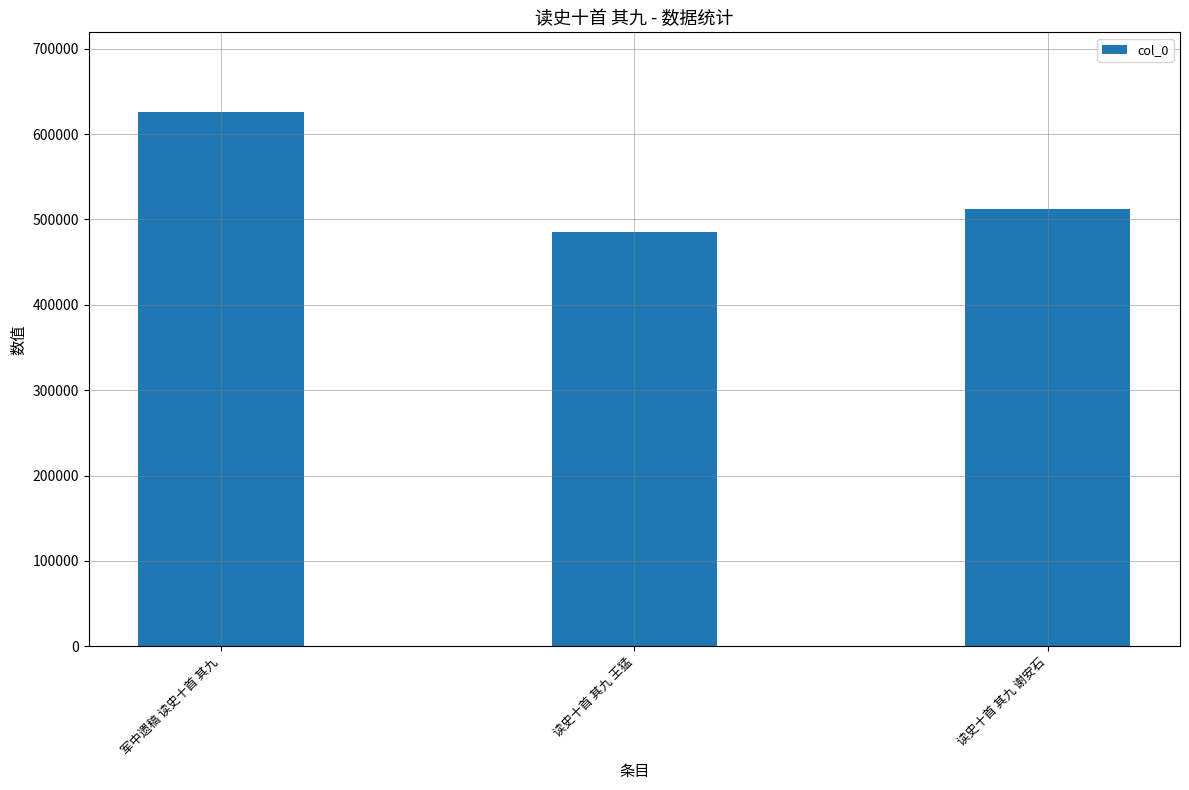

What is the label of the 1st bar from the right?

读史十首 其九 谢安石